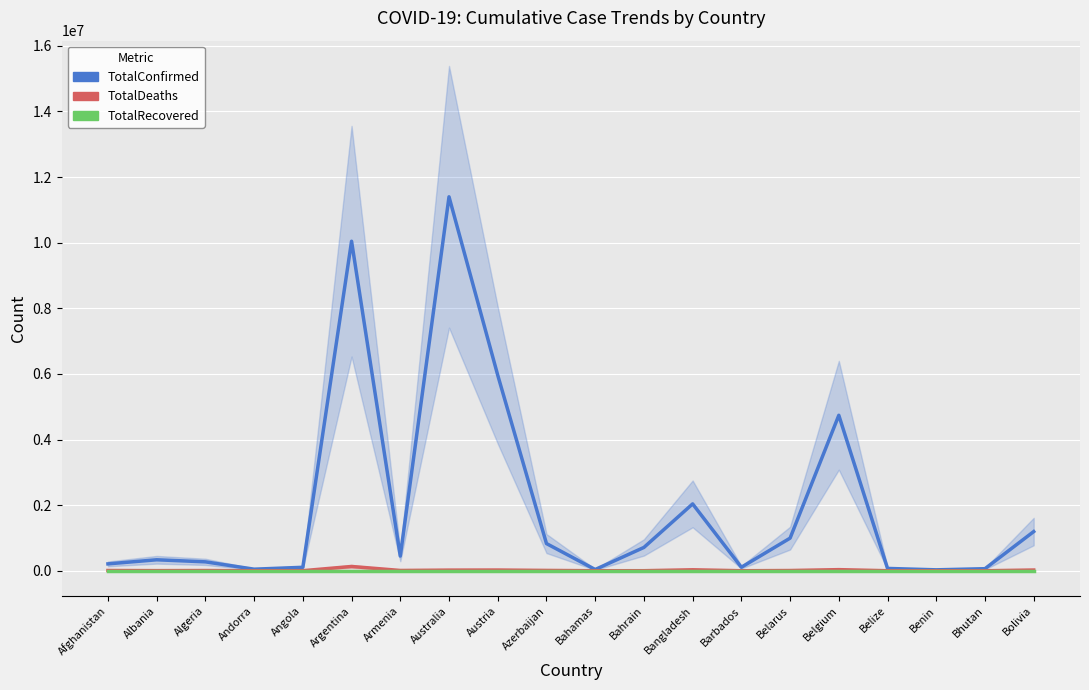

How many lines are shown in the chart?

3